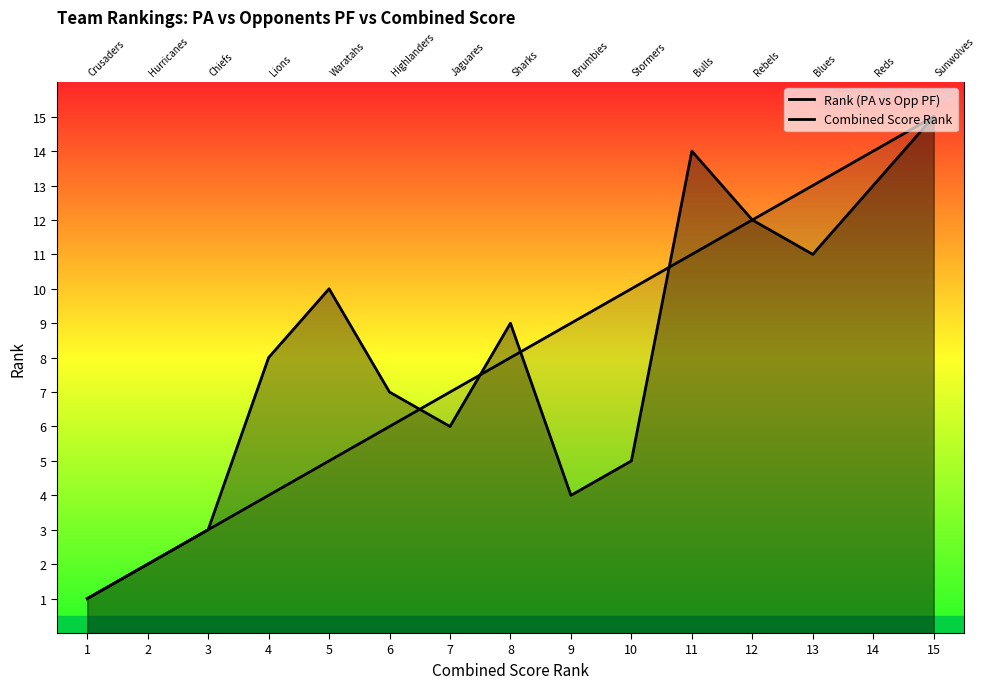

What is the maximum value for Combined Score Rank?

15